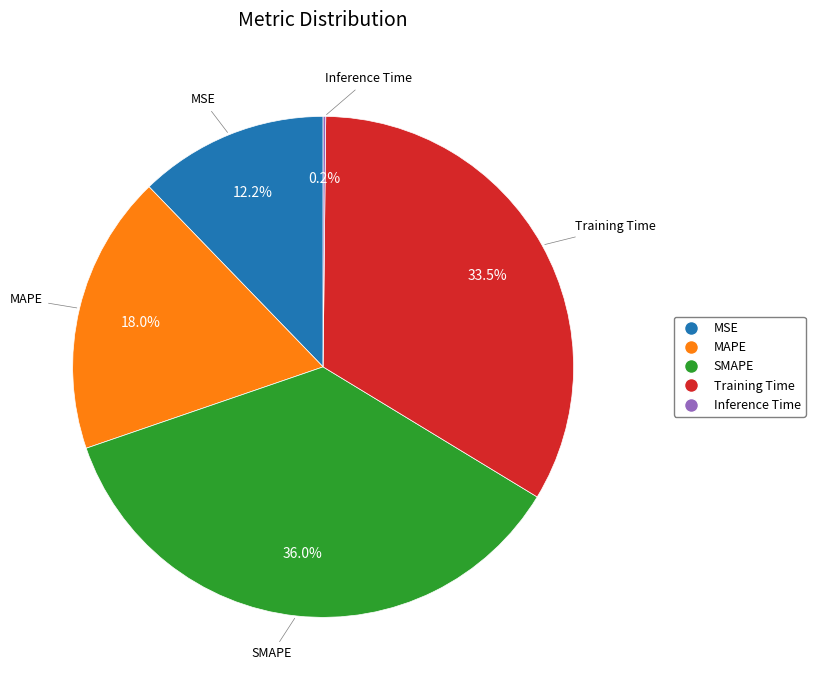

Which has a higher value, SMAPE or Training Time?

SMAPE